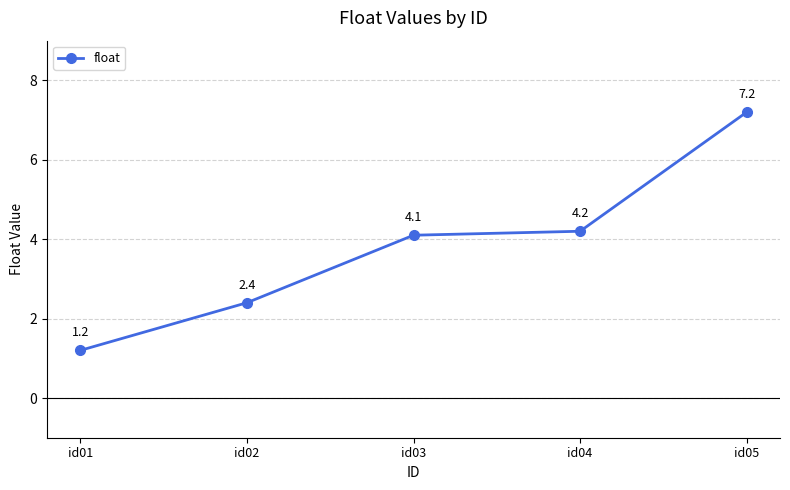

List the labels in order of value, smallest first.

id01, id02, id03, id04, id05